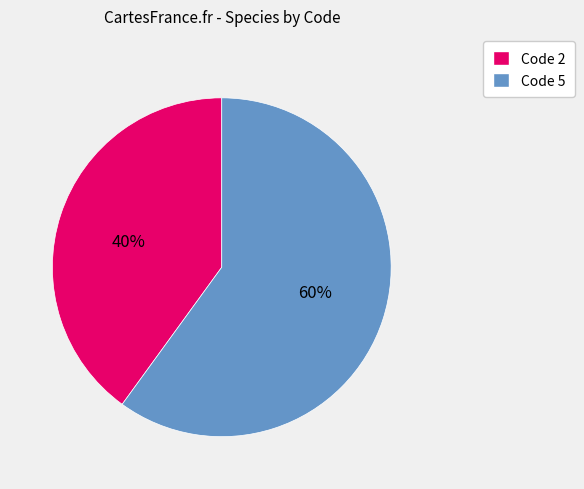

Is it true that Code 5 is 46% of the pie?

False